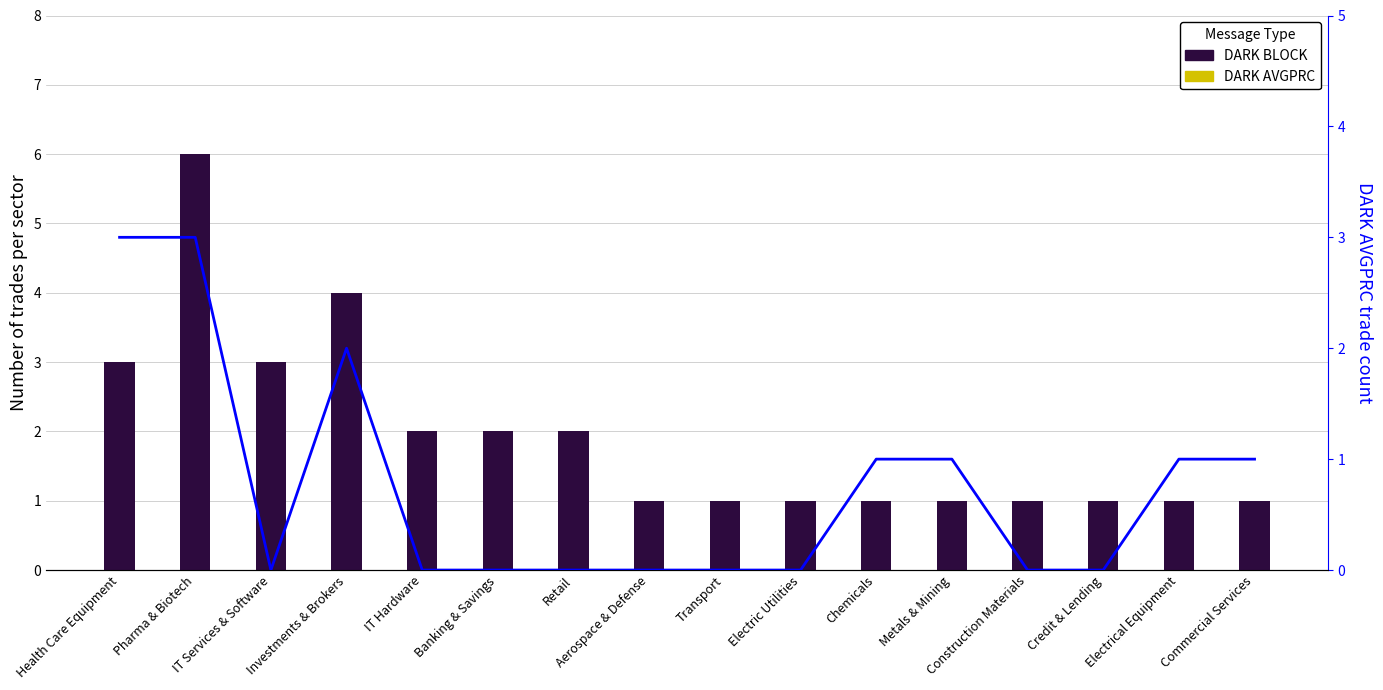

Is the value of DARK BLOCK at Construction Materials greater than the value of DARK AVGPRC at Banking & Savings?

Yes